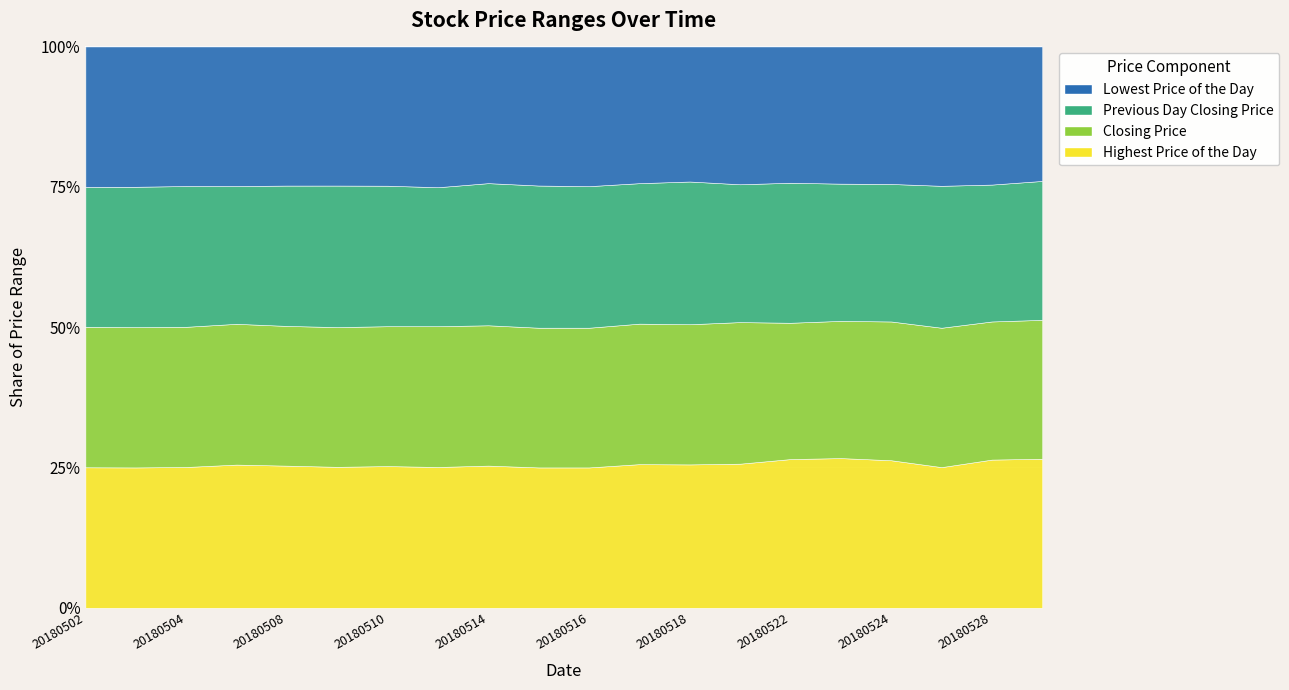

Is the value of Highest Price of the Day at 20180522 greater than the value of Lowest Price of the Day at 20180516?

Yes